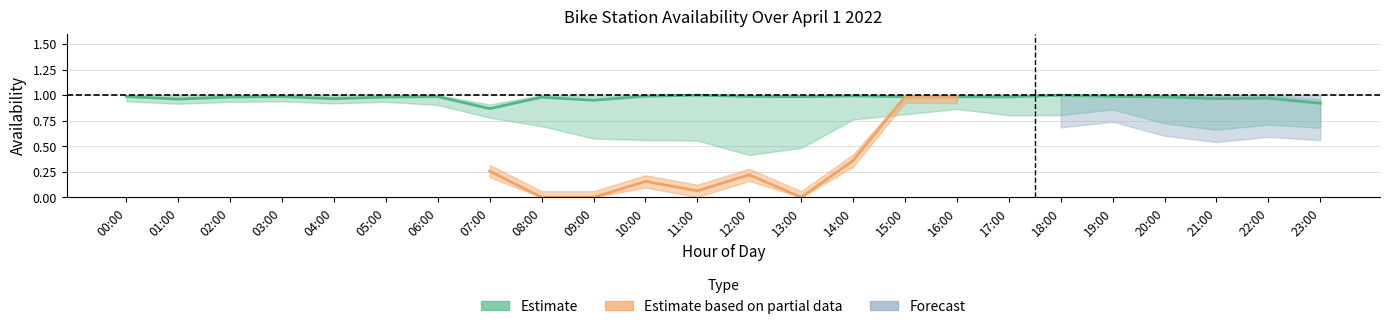

True or false: dock_availability has a value of 1.5 at 00:00.

False